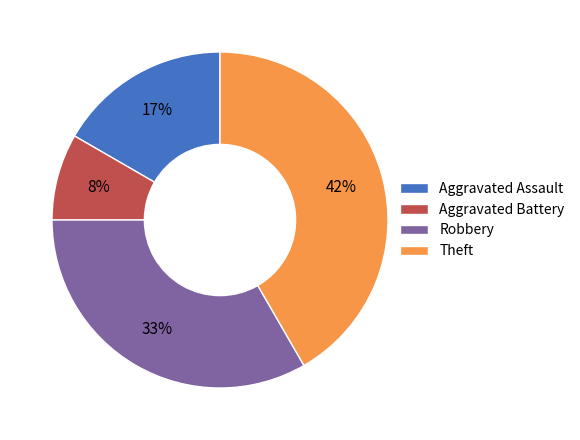

Which has a higher value, Theft or Aggravated Battery?

Theft